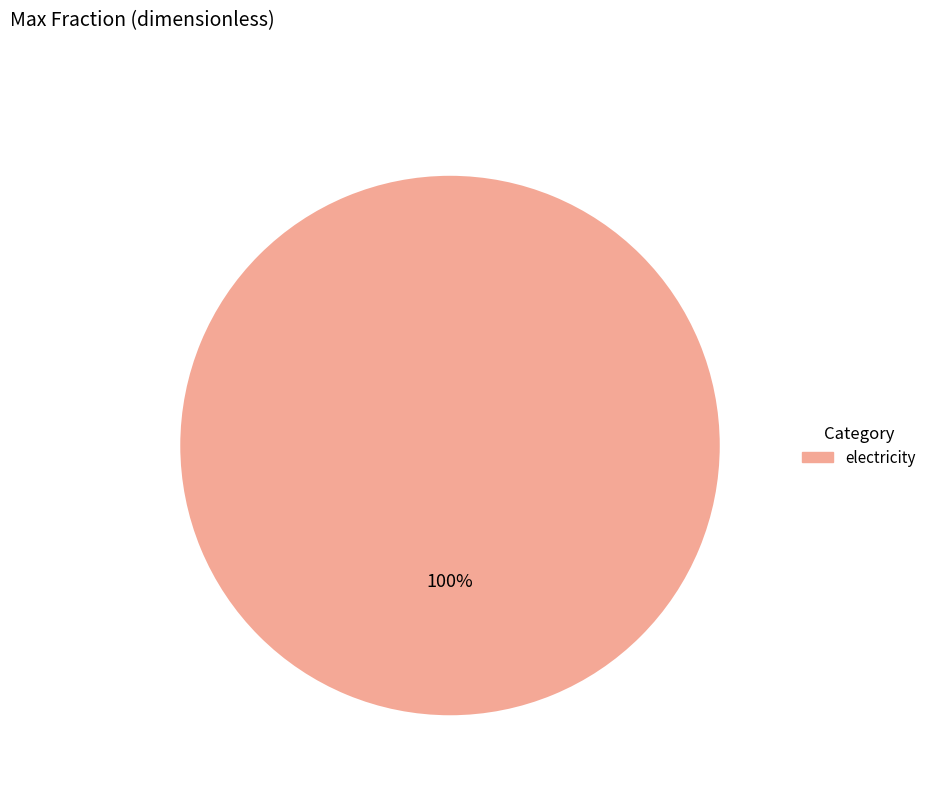

Is it true that electricity is 93% of the pie?

False